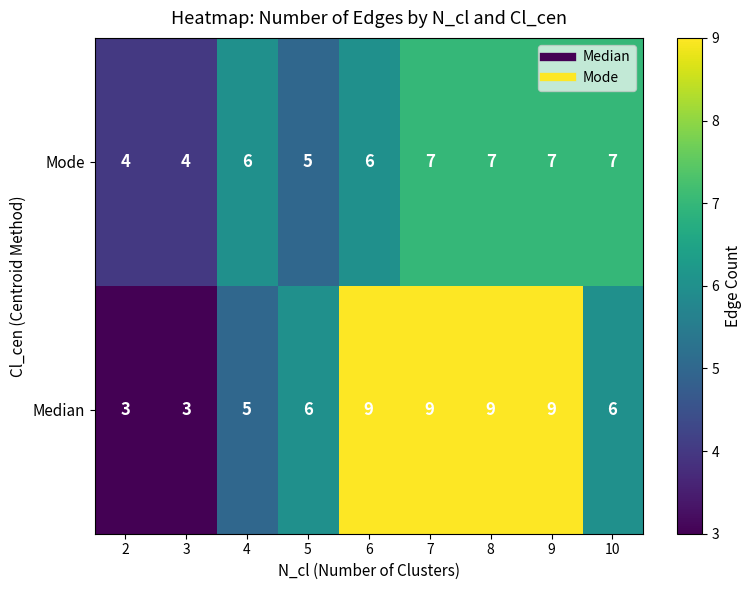

At 5, list the series in order from smallest to largest.

Mode, Median